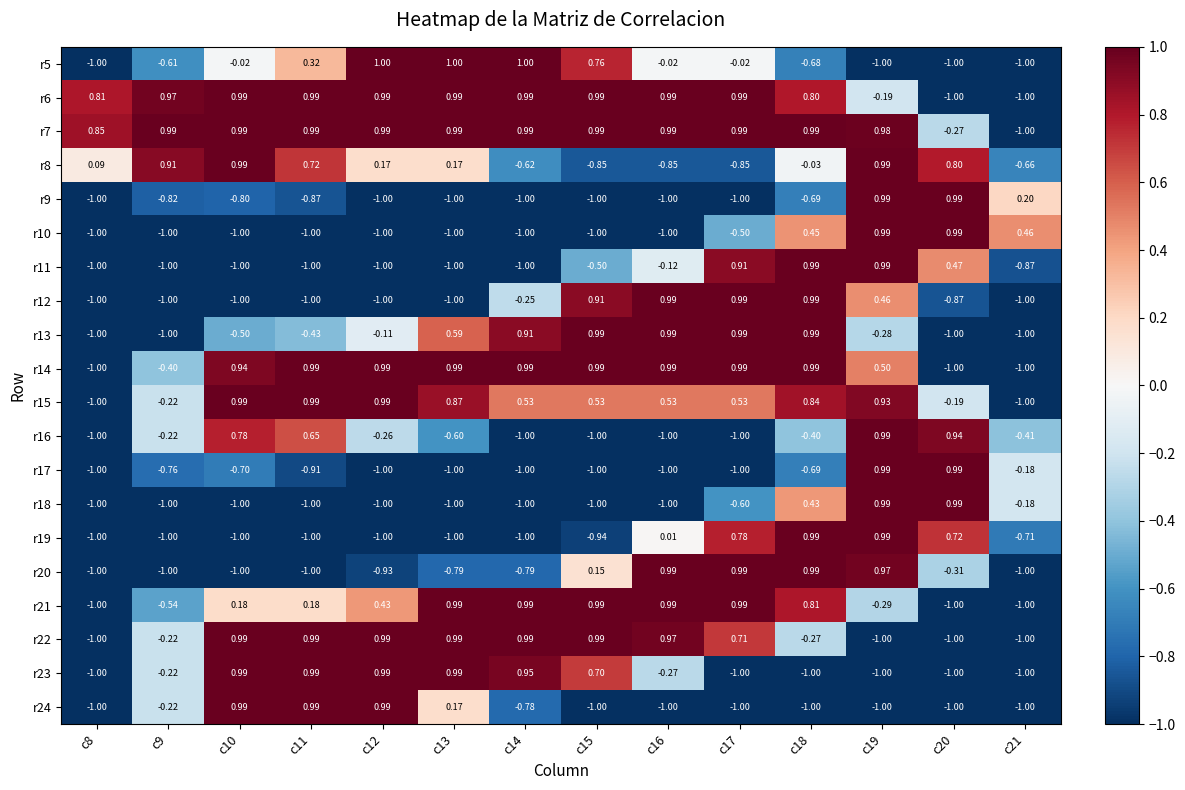

How many negative values does the r5 series have?

9